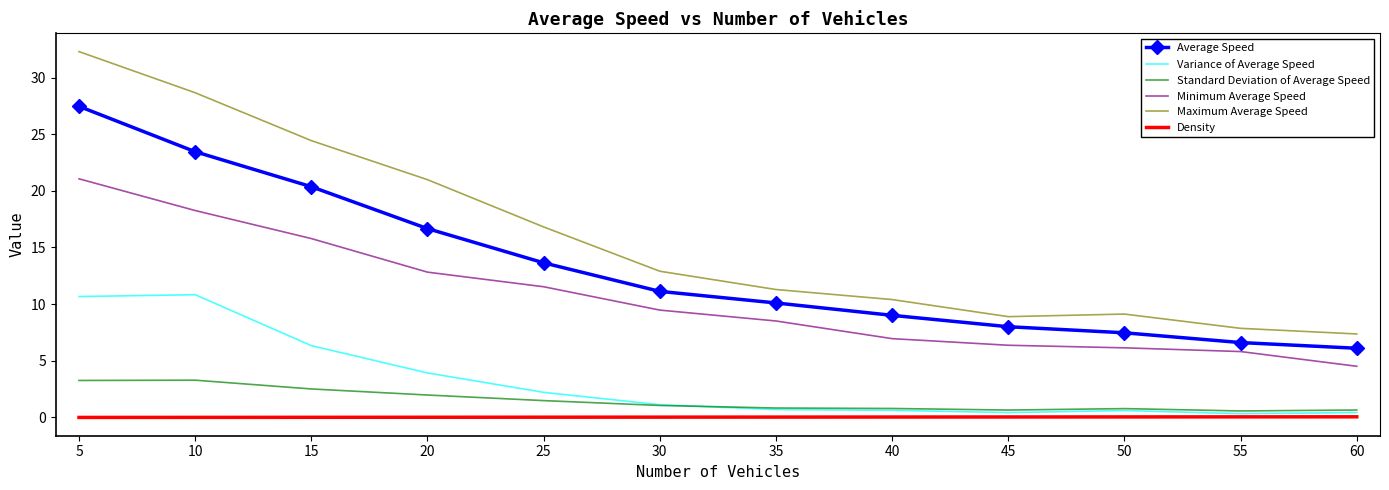

True or false: Maximum Average Speed and Variance of Average Speed intersect in this chart.

False